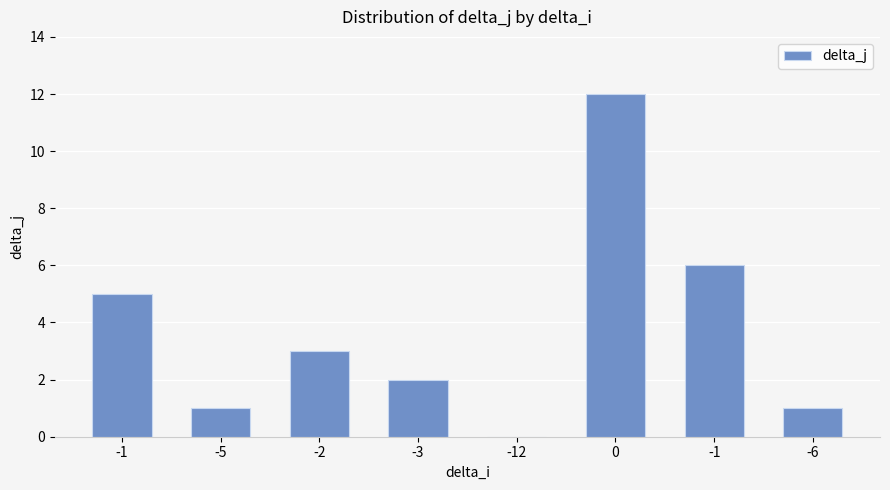

Count the number of categories in the chart.

8